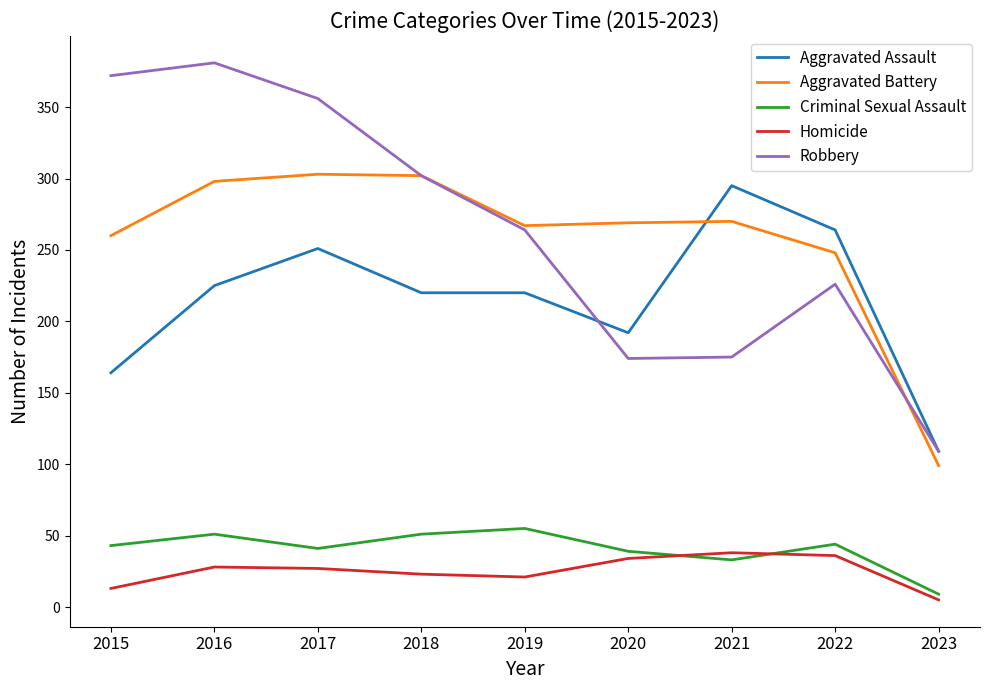

At which label is Aggravated Battery closest to 201?

2022